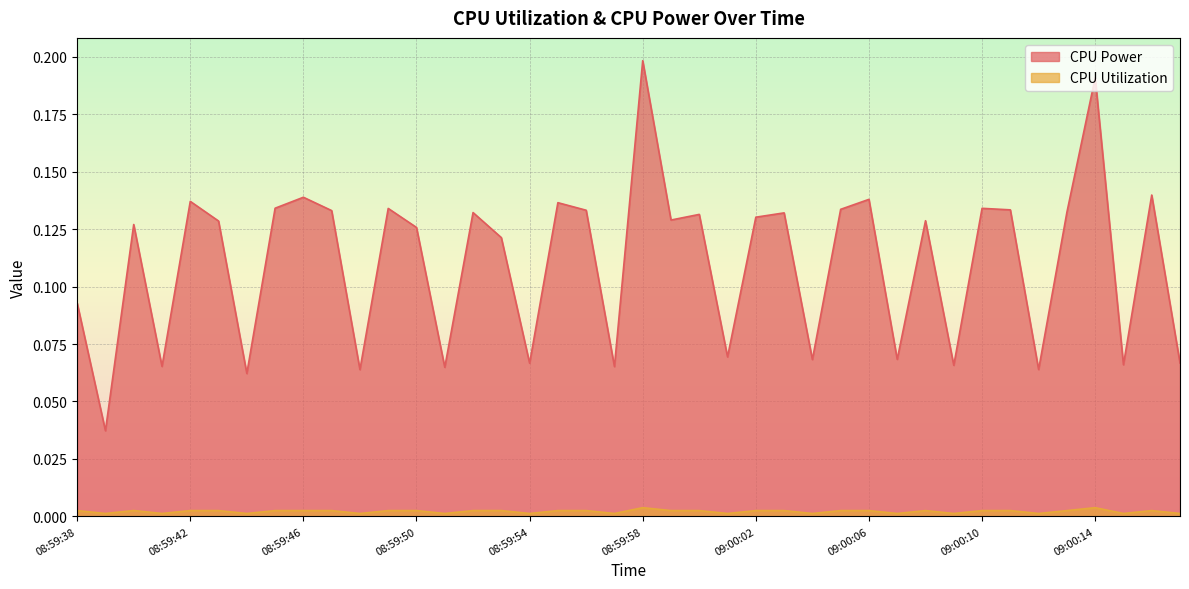

Reading left to right, transcribe all the data shown in this chart.

CPU Power: 0.1	0.0	0.1	0.1	0.1	0.1	0.1	0.1	0.1	0.1	0.1	0.1	0.1	0.1	0.1	0.1	0.1	0.1	0.1	0.1	0.2	0.1	0.1	0.1	0.1	0.1	0.1	0.1	0.1	0.1	0.1	0.1	0.1	0.1	0.1	0.1	0.2	0.1	0.1	0.1
CPU Utilization: 0.0	0.0	0.0	0.0	0.0	0.0	0.0	0.0	0.0	0.0	0.0	0.0	0.0	0.0	0.0	0.0	0.0	0.0	0.0	0.0	0.0	0.0	0.0	0.0	0.0	0.0	0.0	0.0	0.0	0.0	0.0	0.0	0.0	0.0	0.0	0.0	0.0	0.0	0.0	0.0